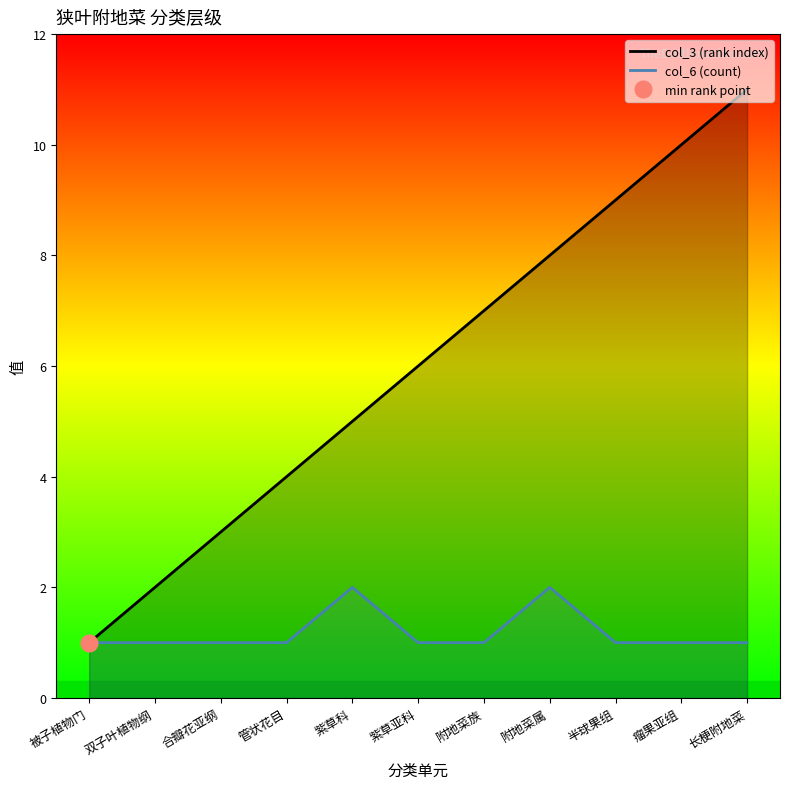

How many data points does each series have?

11